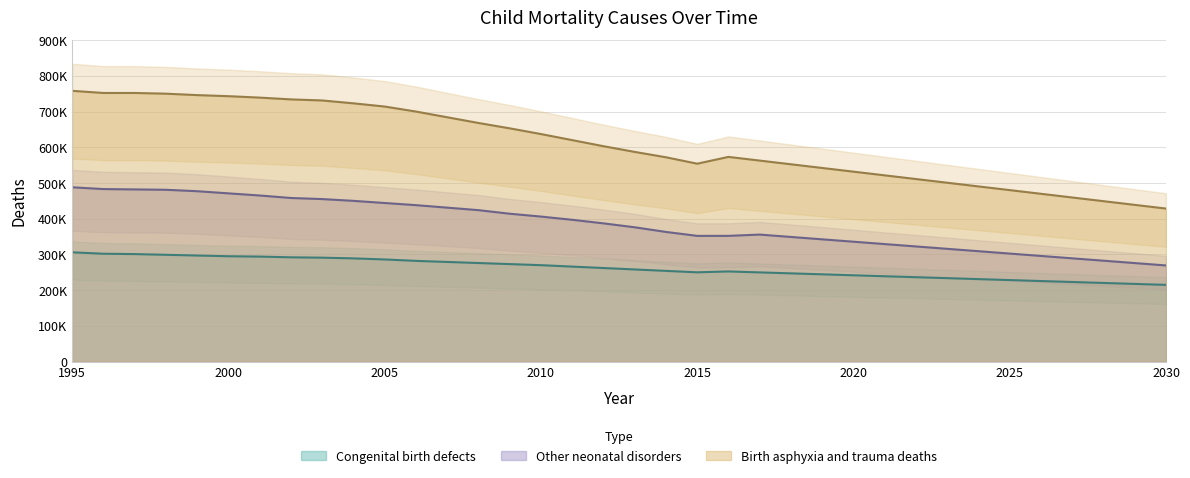

Which label corresponds to the largest value in the chart?

1995